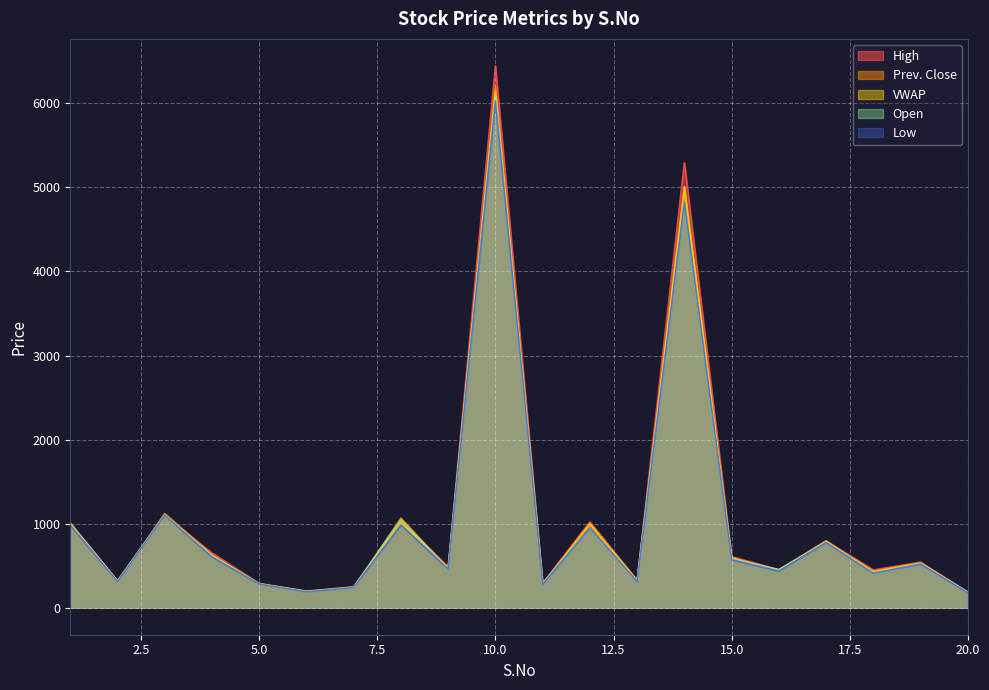

Between 10 and 18, which series saw the biggest shift?

High